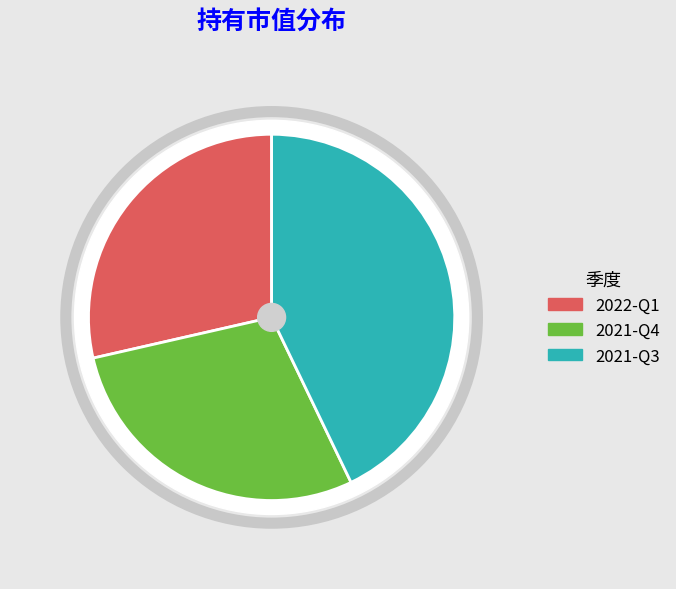

Does any single category account for the majority?

No